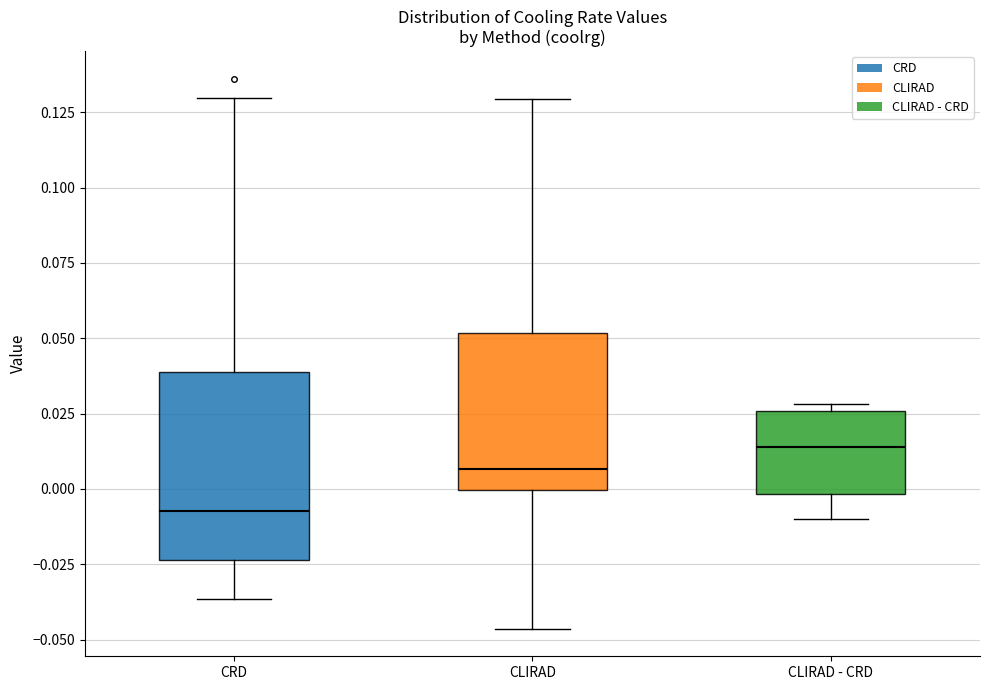

Which box's median line is the highest?

CLIRAD - CRD